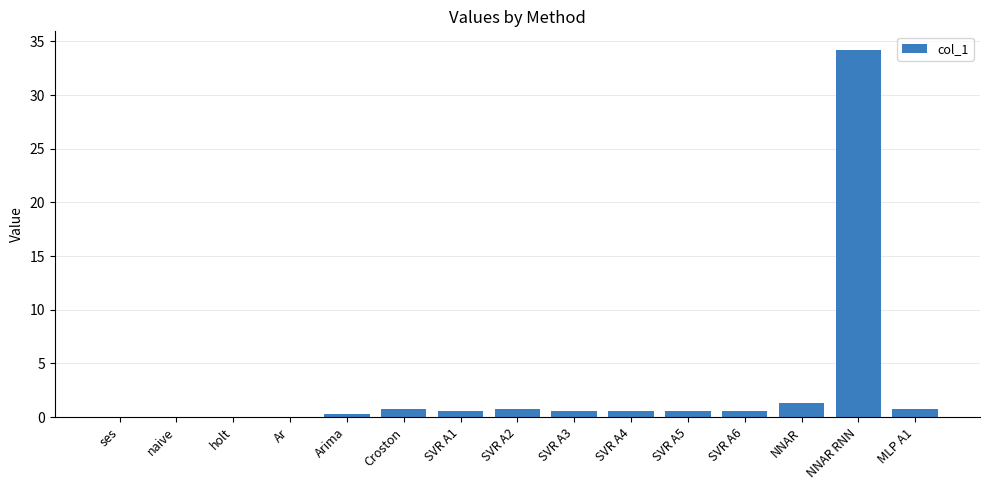

Between MLP A1 and NNAR RNN, which is larger?

NNAR RNN